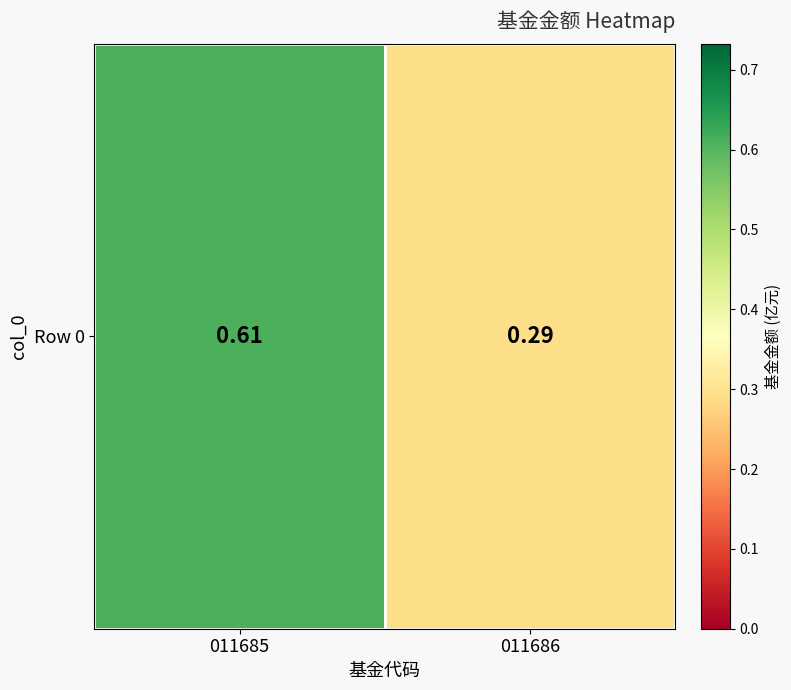

Between 011686 and 011685, which is larger?

011685